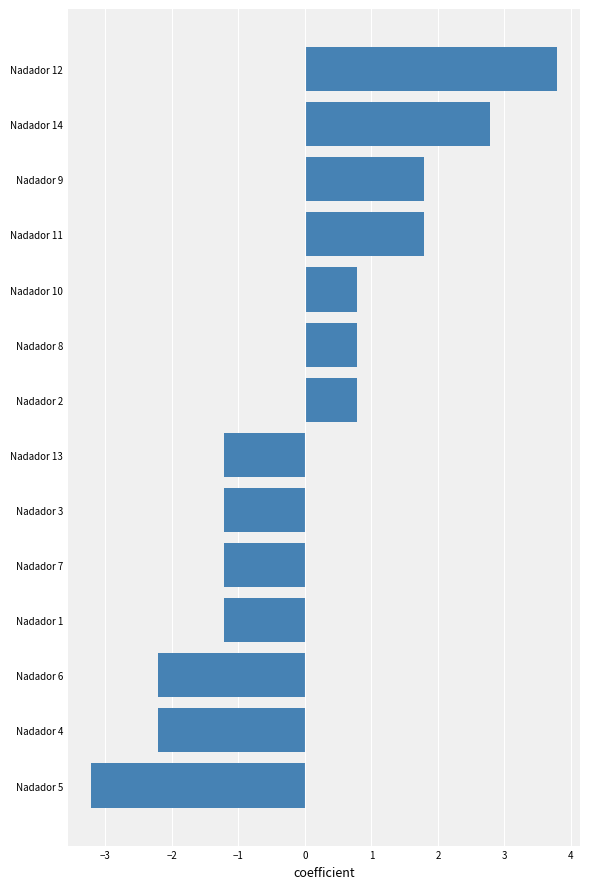

The value at Nadador 7 is -1.2. True or false?

True